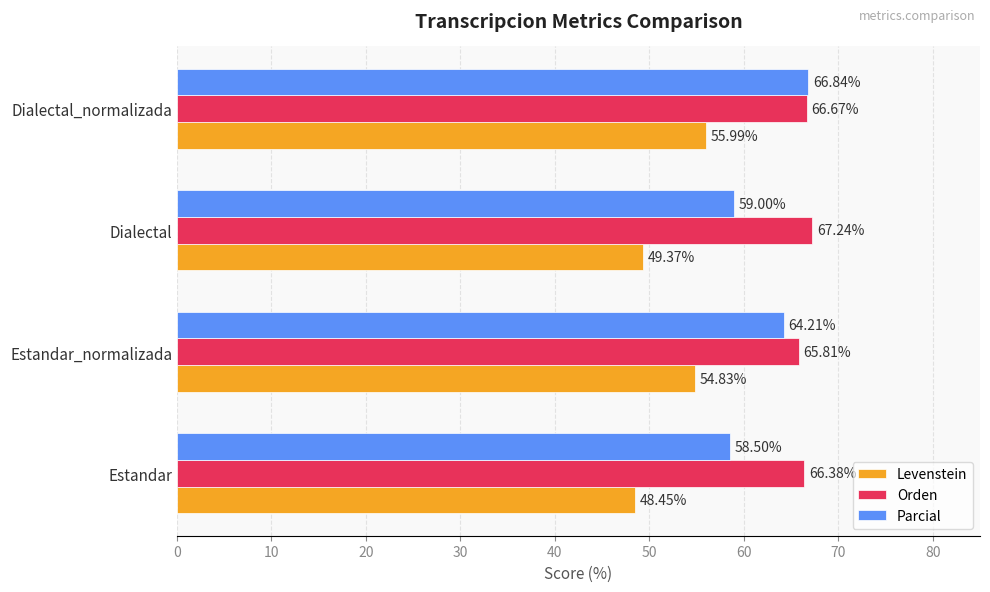

At which category is the sum across all series the highest?

Dialectal_normalizada